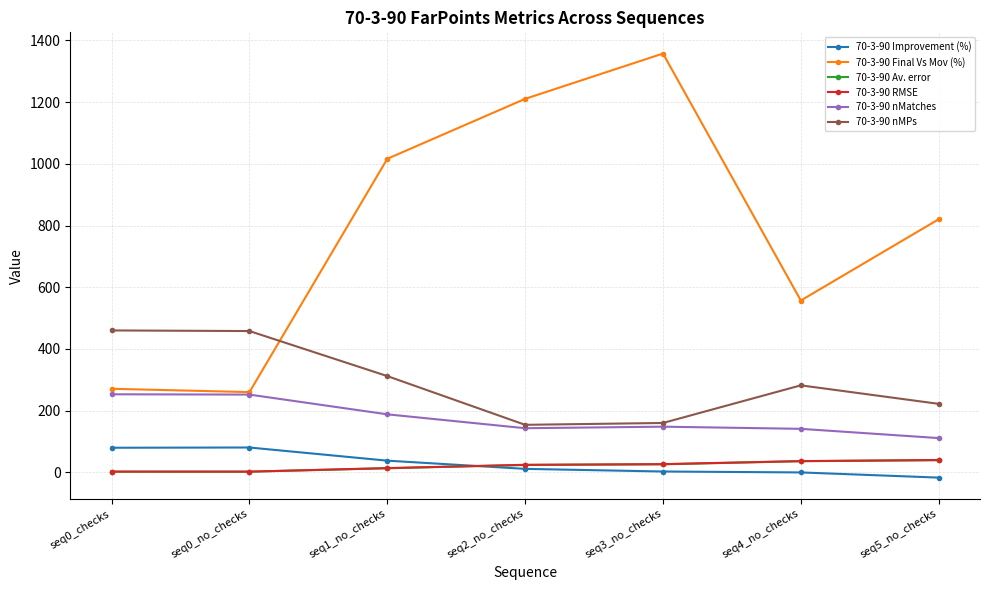

Between which two adjacent categories do 70-3-90 Av. error and 70-3-90 Improvement (%) first intersect?

seq1_no_checks and seq2_no_checks